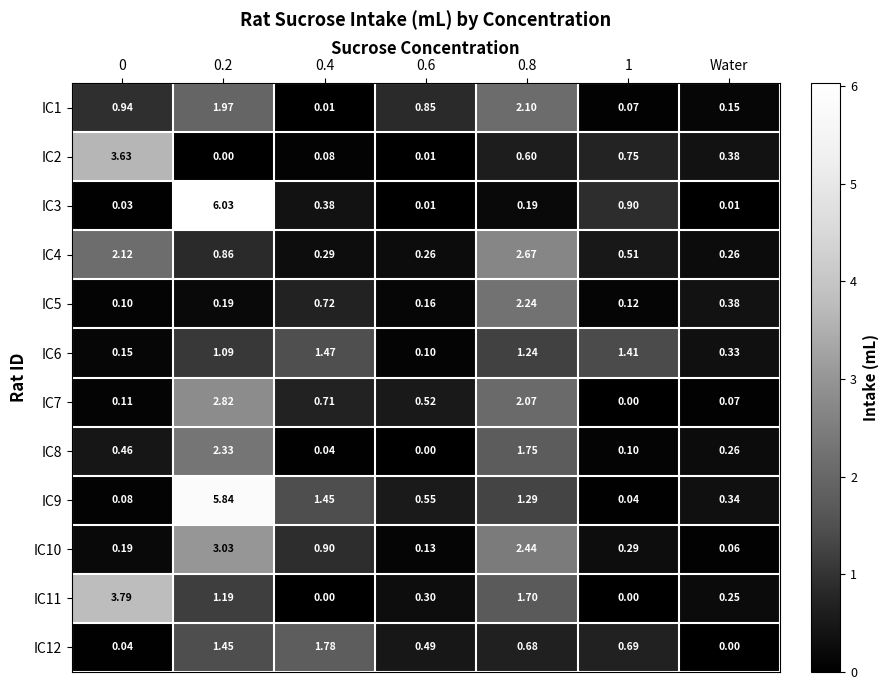

Is the value of IC1 at 0.4 greater than the value of IC9 at 0.2?

No